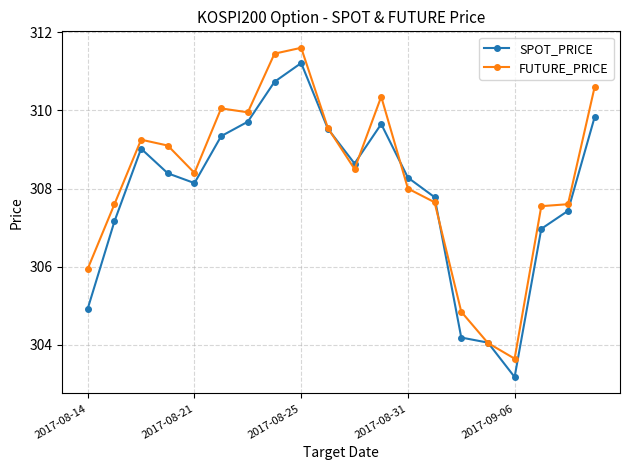

What is the highest value of the FUTURE_PRICE series?

311.6